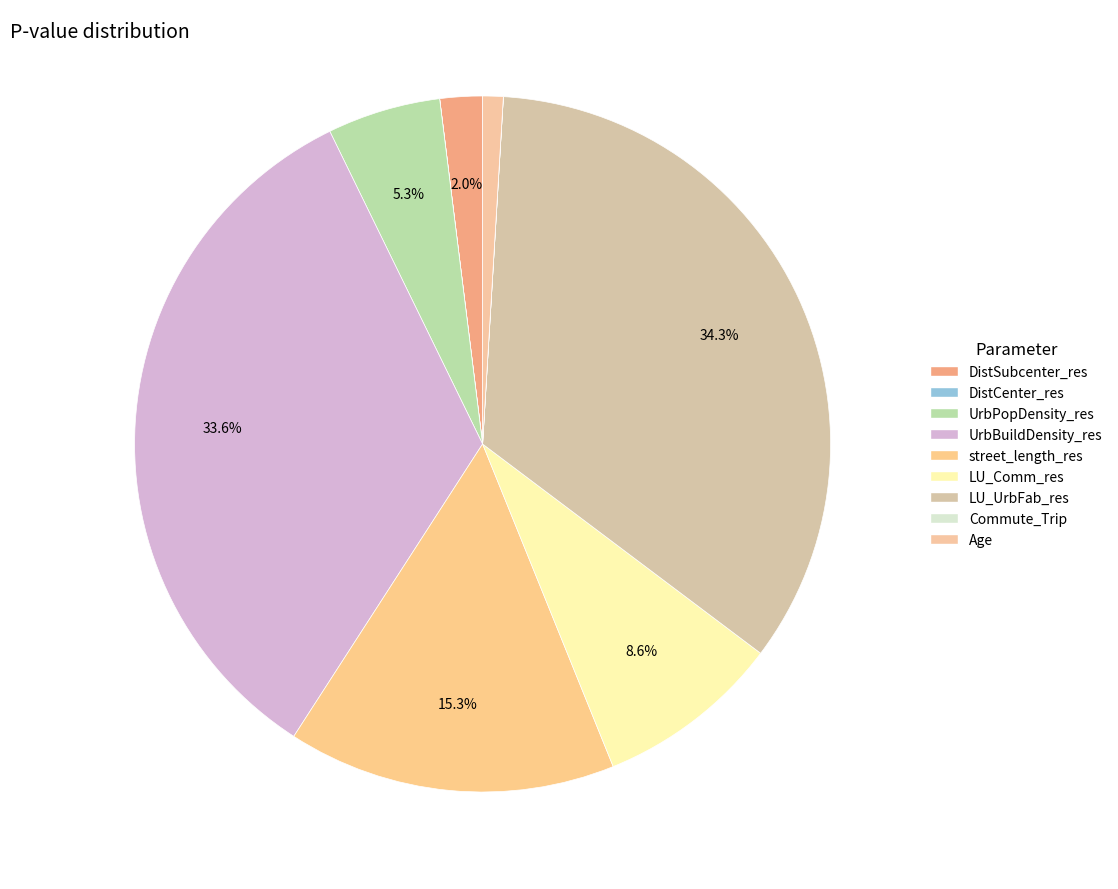

Is it true that Age is 11% of the pie?

False